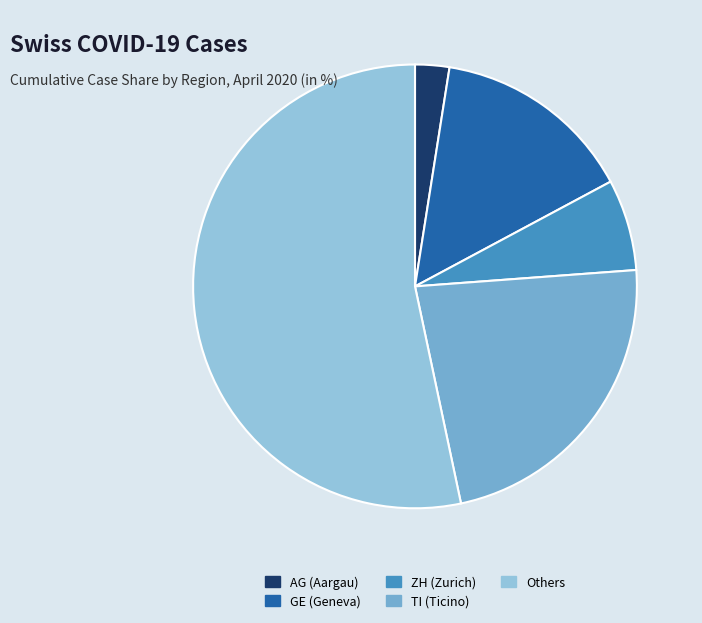

Count the number of slices in the pie.

5